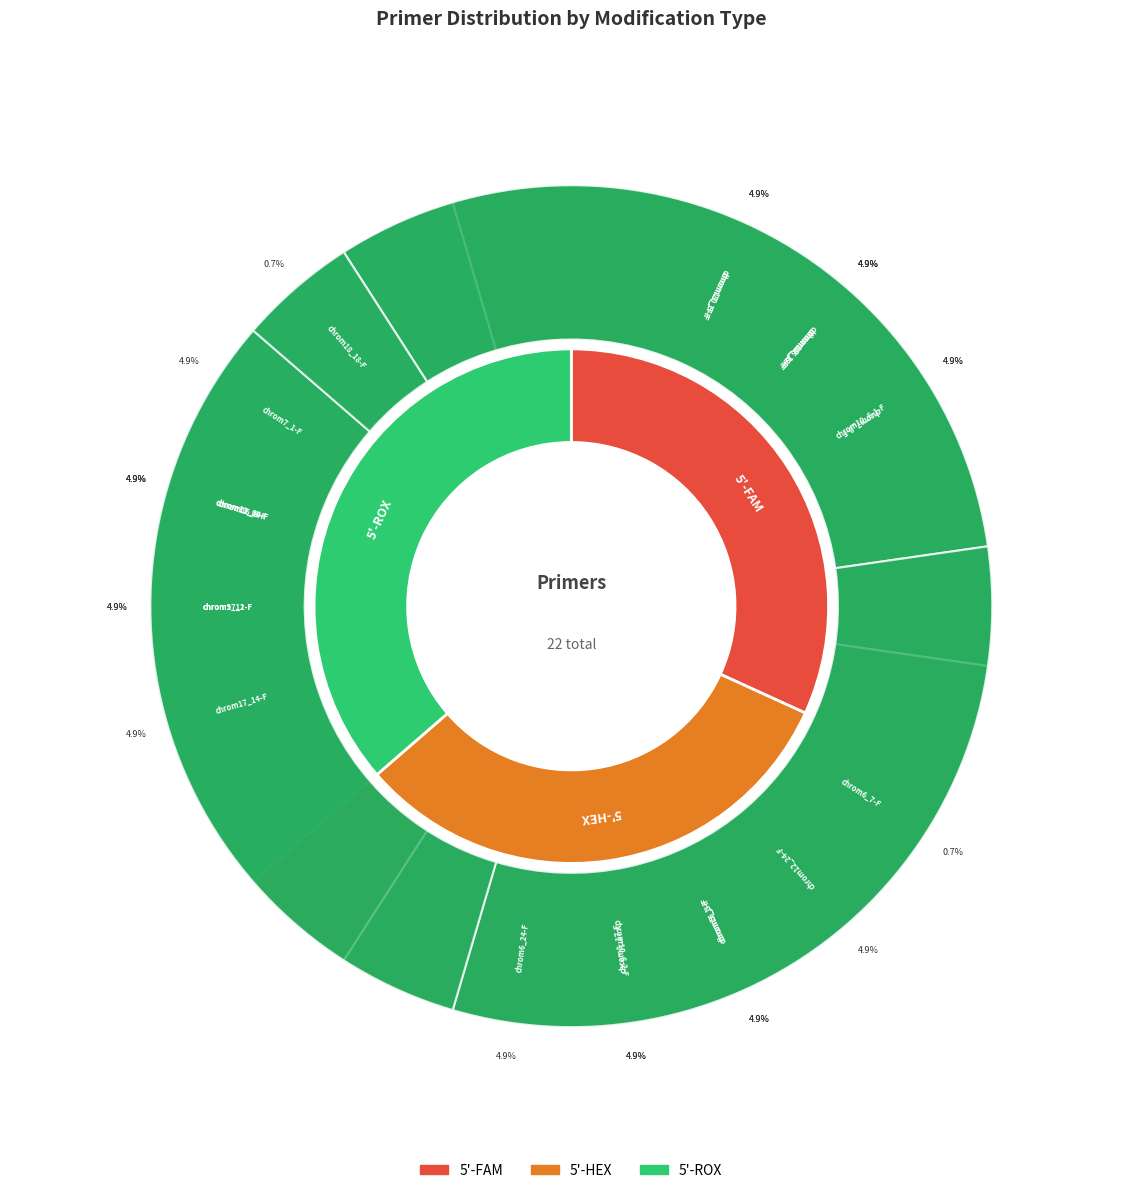

To the nearest percent, what percentage of the pie is 5'-HEX chrom7_8-F?

5%